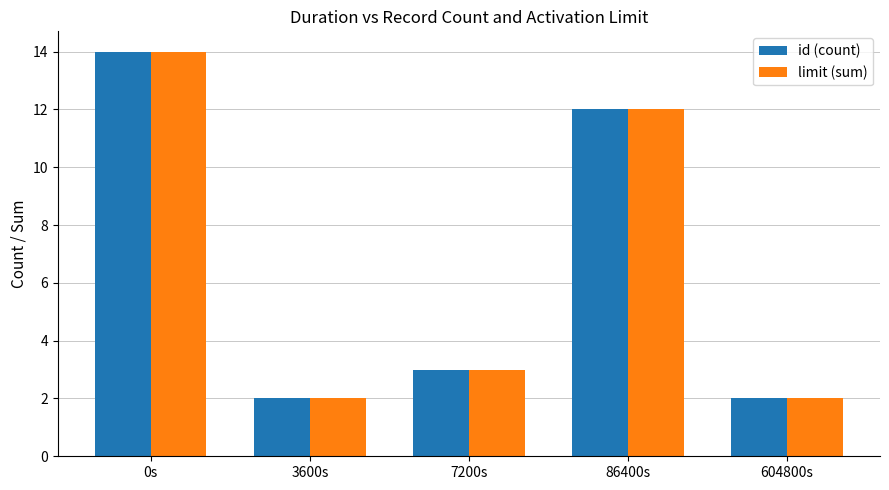

What are all the series names shown in the legend?

id (count), limit (sum)